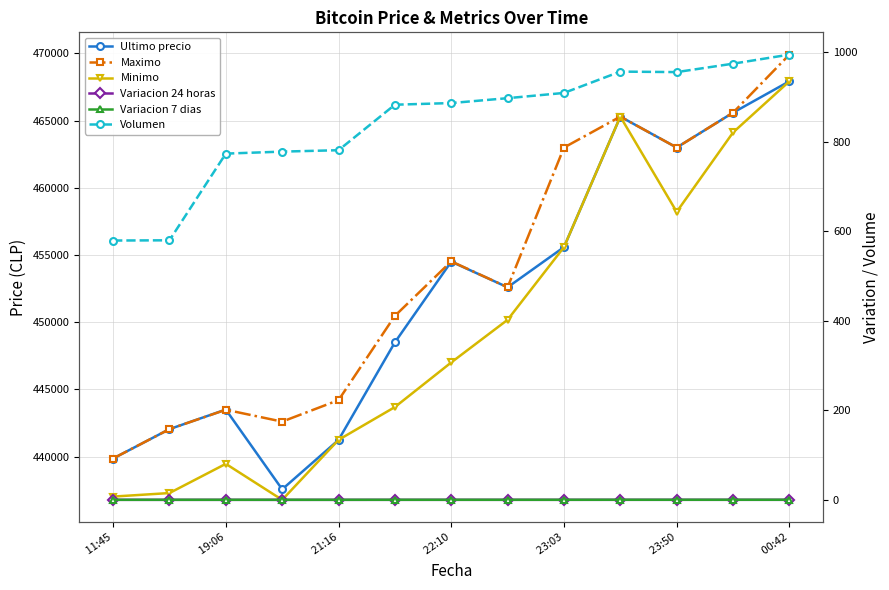

What is the minimum value shown in the chart?

0.1